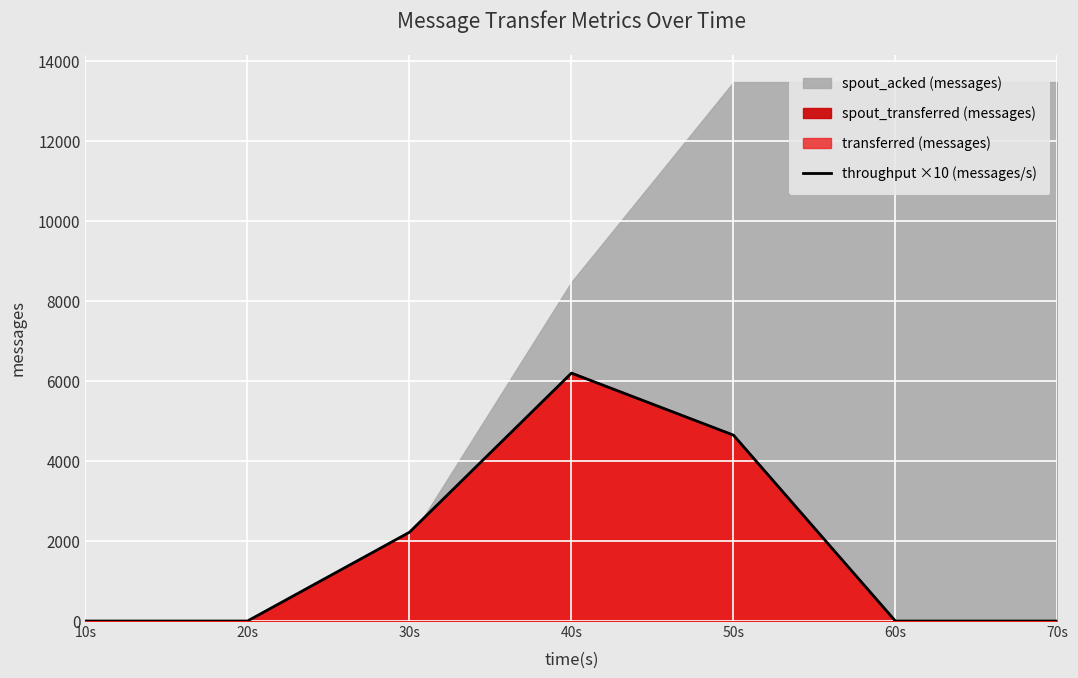

Which category has the highest value across all series?

40s